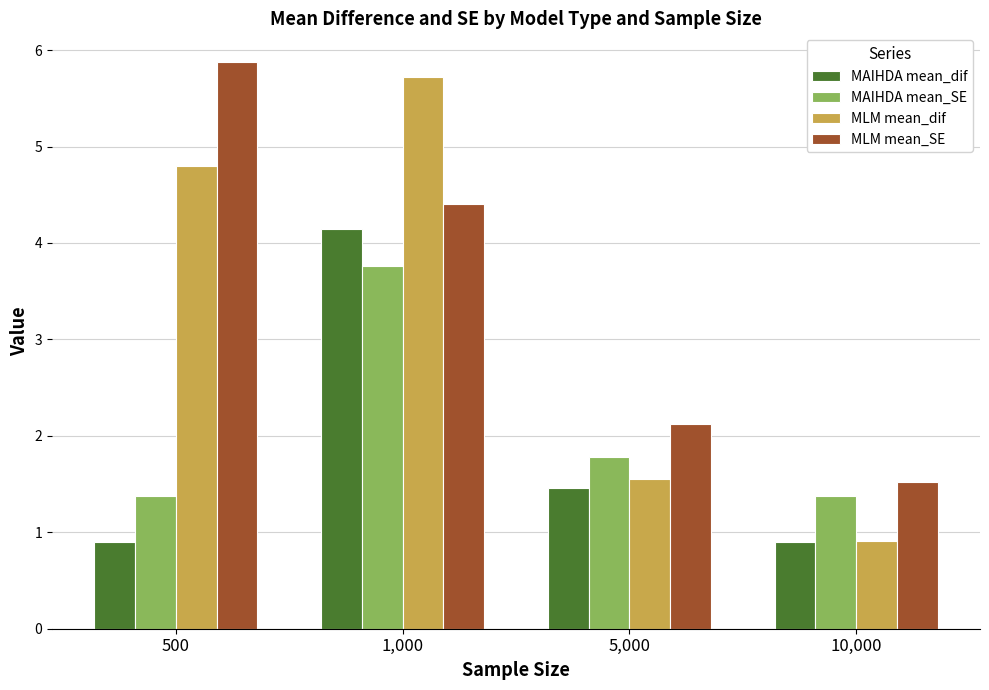

How many values in the MLM mean_SE series are below 4?

2